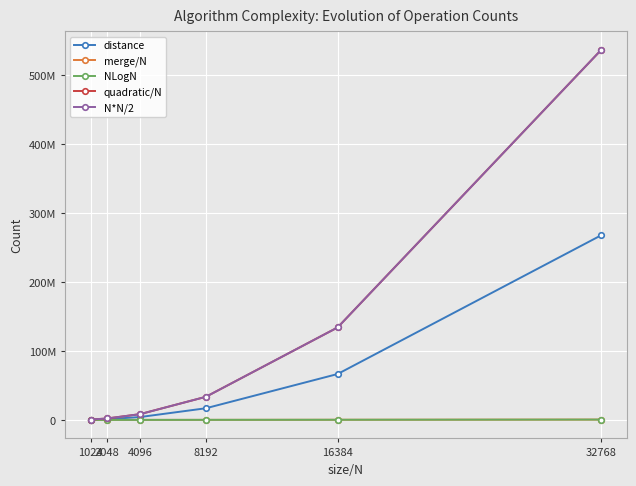

What is the approximate value of NLogN at 2048?

22528